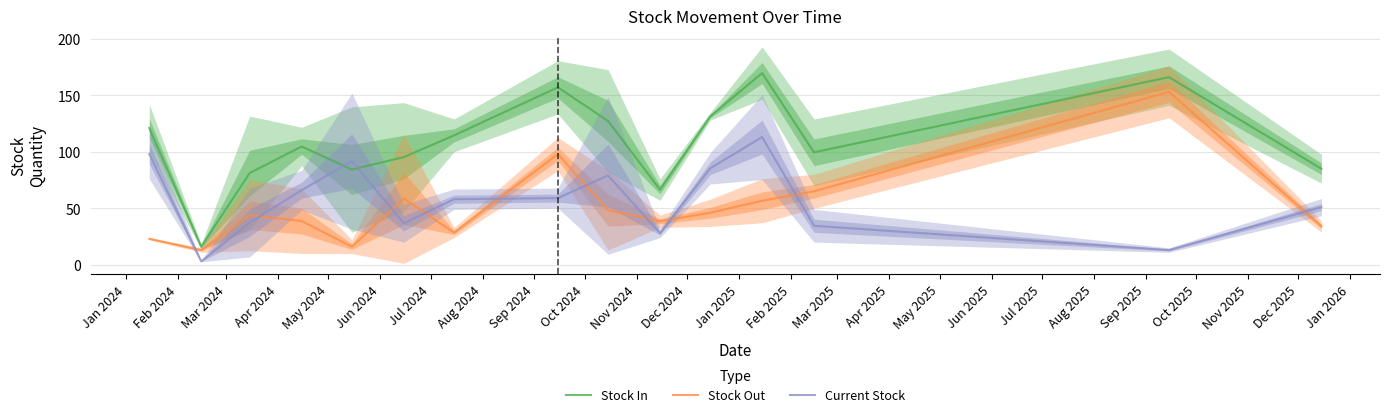

How many intersections are there between Current Stock and Stock Out?

10